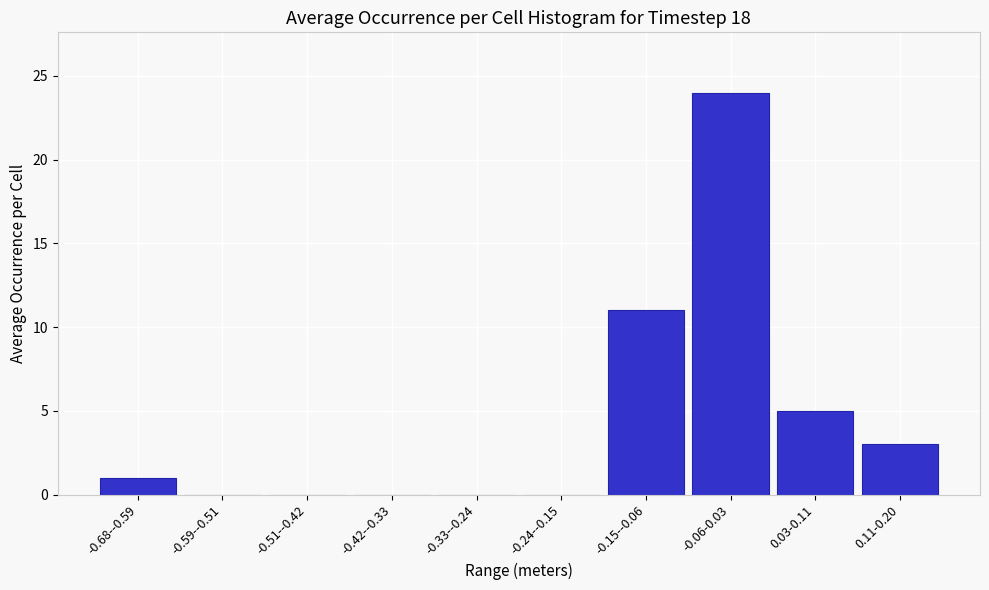

Reading right to left, transcribe all the data shown in this chart.

0.11-0.20=3	0.03-0.11=5	-0.06-0.03=24	-0.15--0.06=11	-0.24--0.15=0	-0.33--0.24=0	-0.42--0.33=0	-0.51--0.42=0	-0.59--0.51=0	-0.68--0.59=1